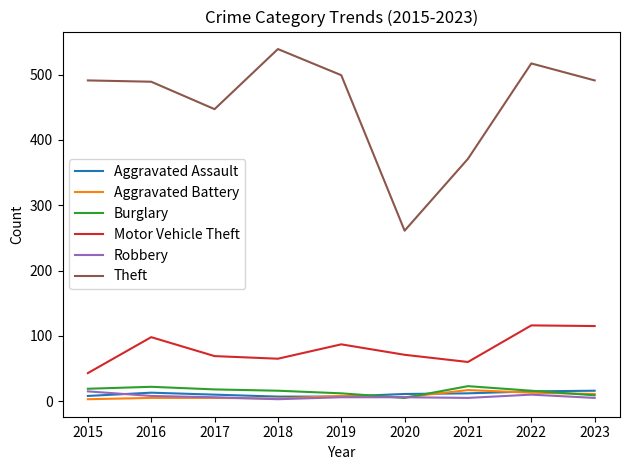

At how many categories does at least one series exceed 511?

2